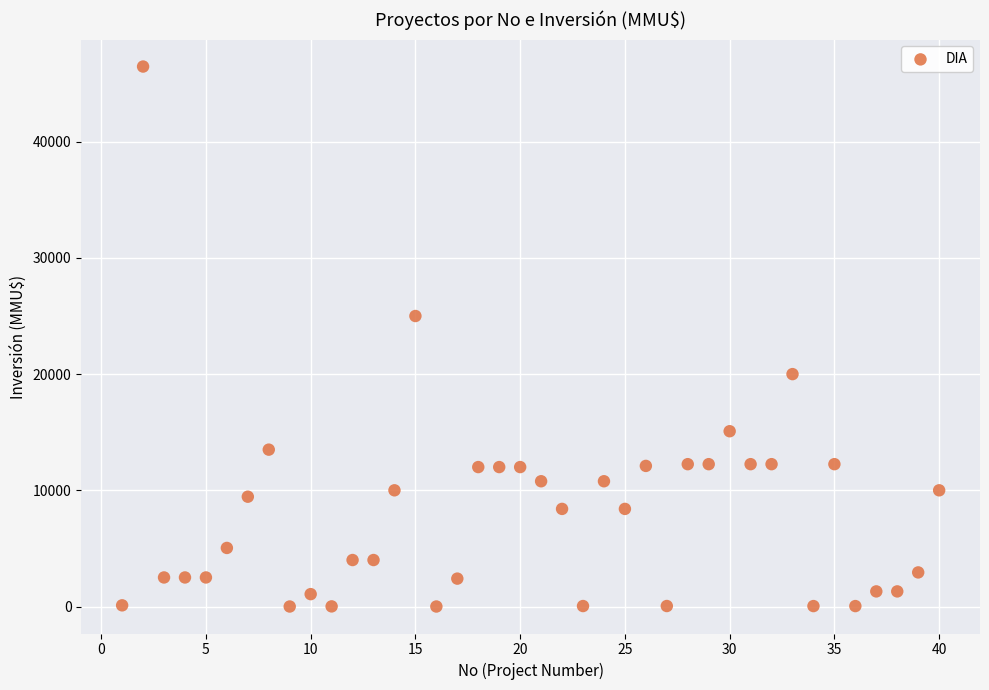

What is the range of X values (max minus min)?

39